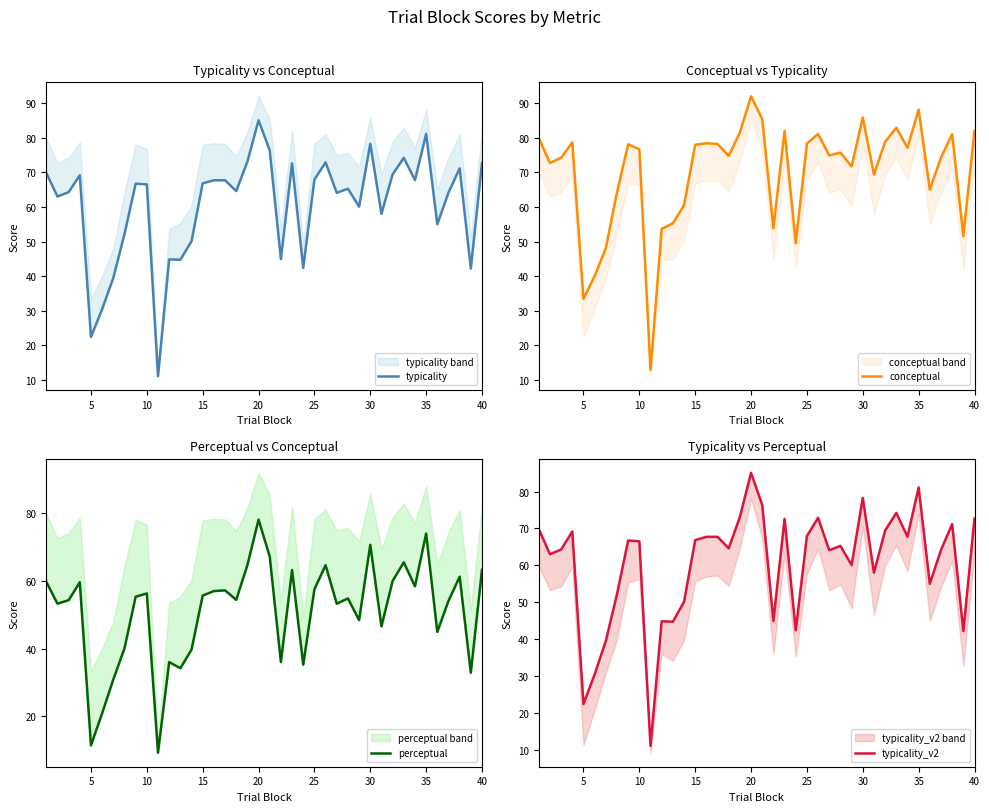

What is the minimum value for typicality?

11.1